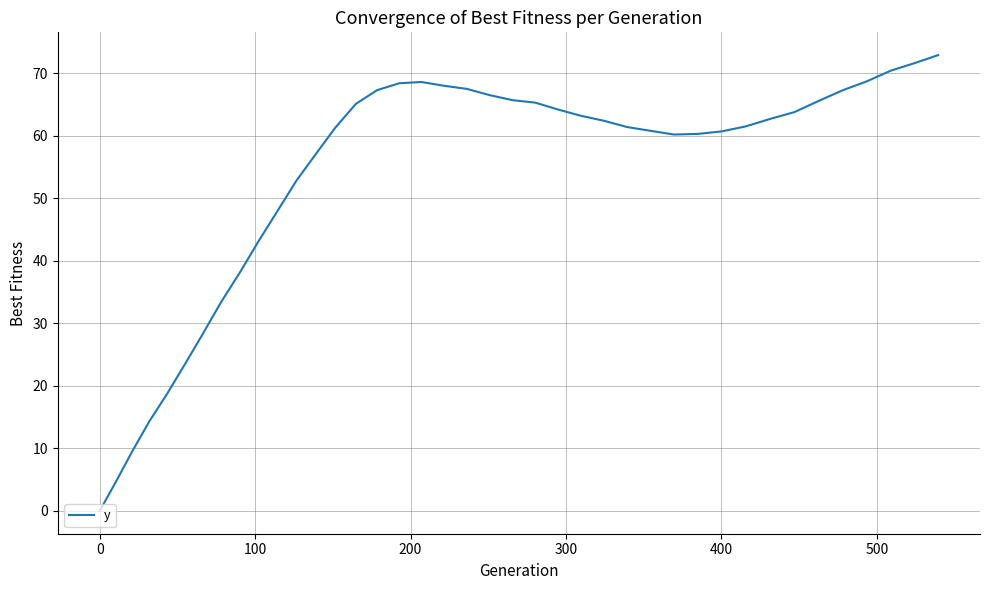

How many values exceed 62?

20